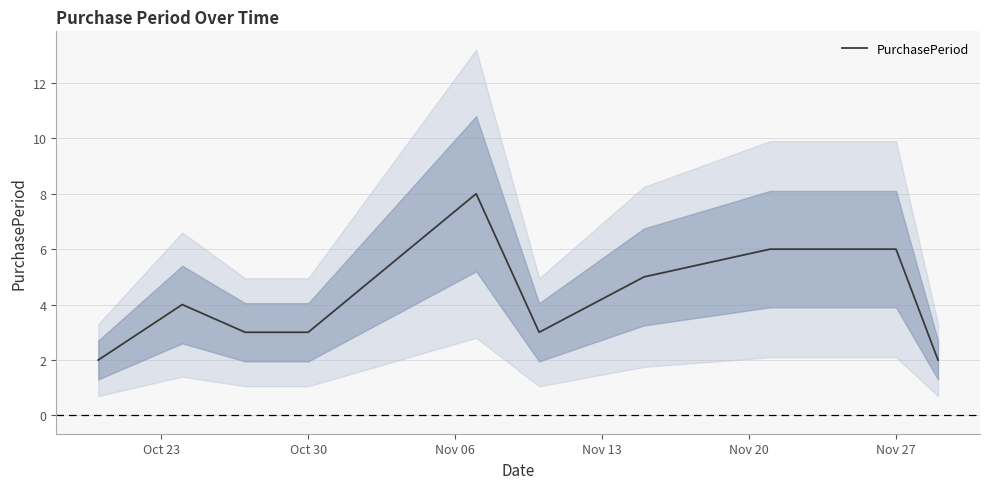

What is the difference between the maximum and minimum values?

6